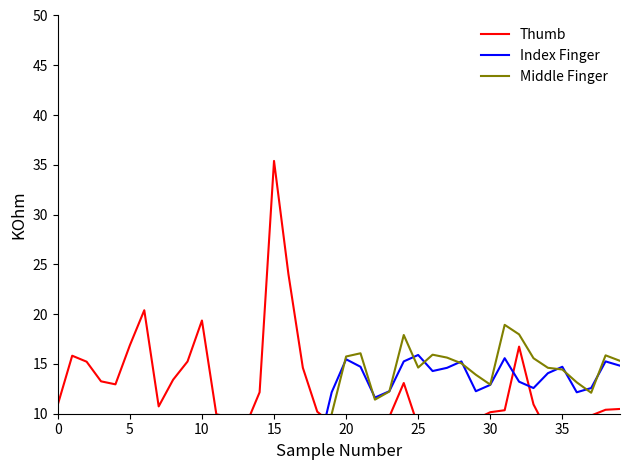

Where do Thumb and Index Finger first cross each other?

18 and 19